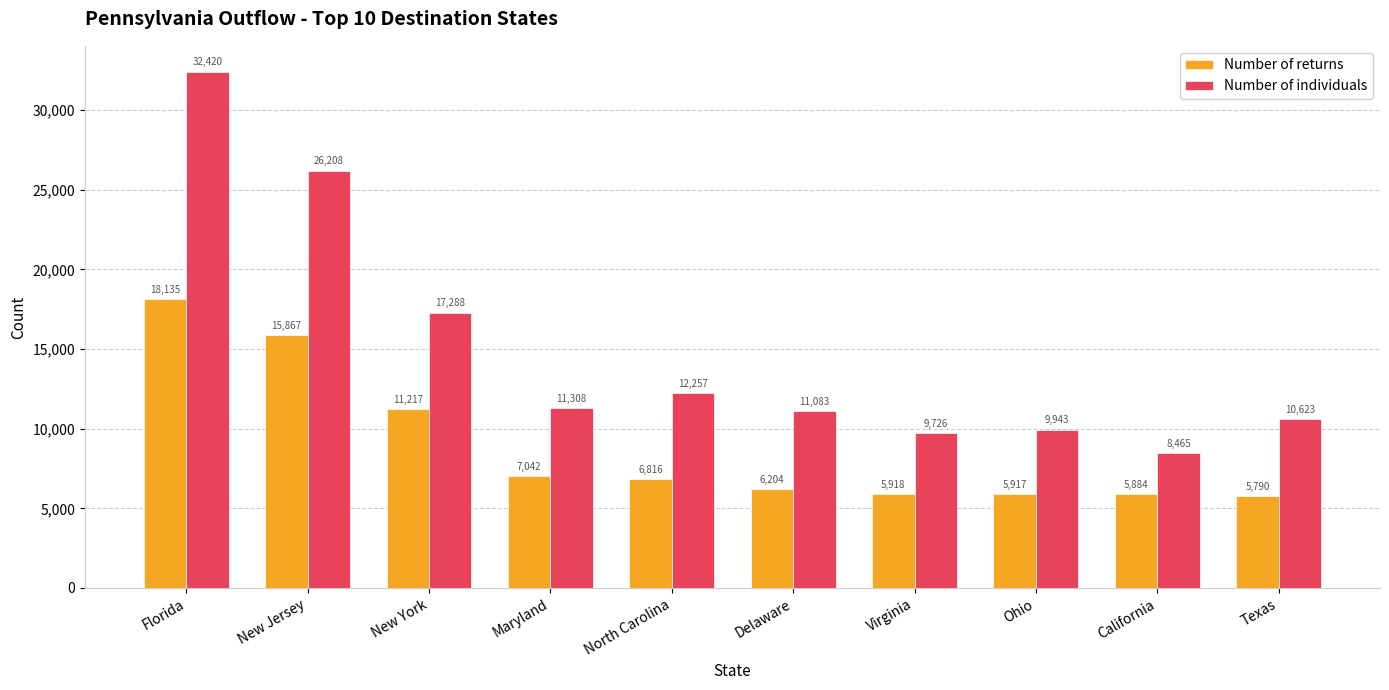

What are all the series names shown in the legend?

Number of returns, Number of individuals